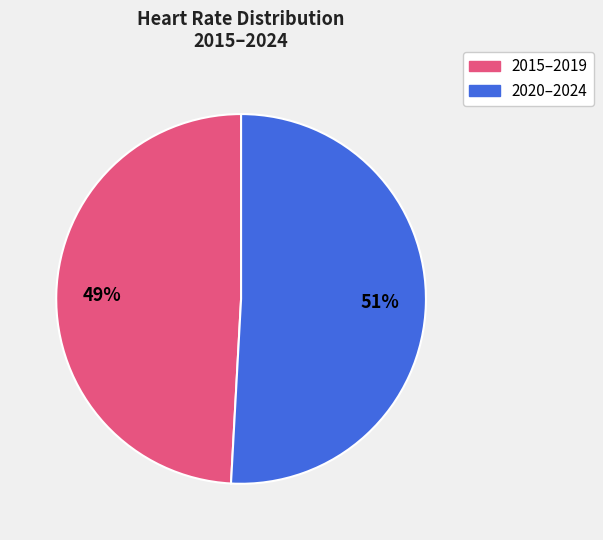

To the nearest percent, what is the difference between the largest and smallest slice percentages?

2%